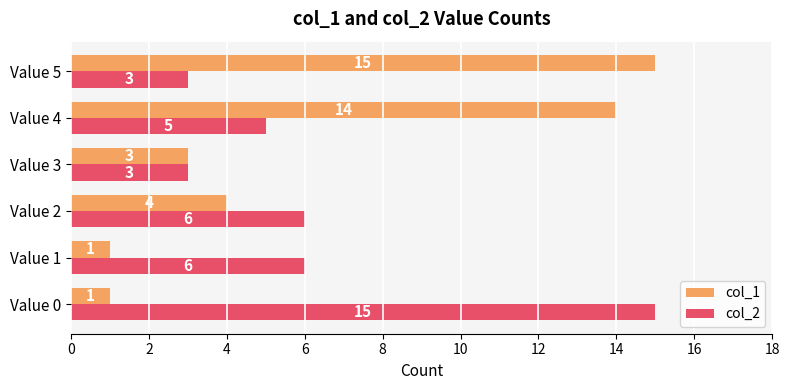

Which series has the widest spread of values?

col_1